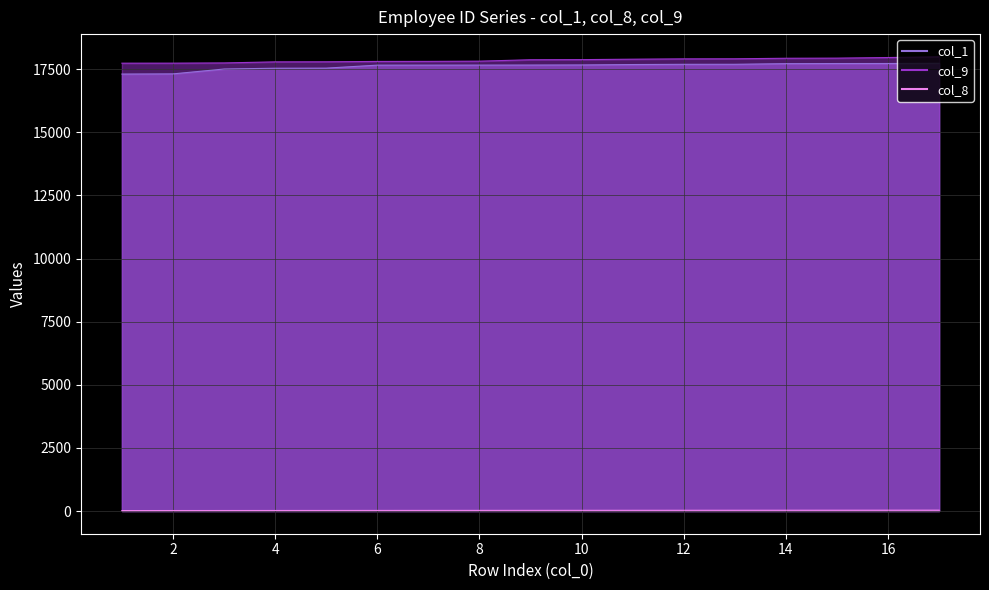

Between 1 and 14, which series saw the biggest shift?

col_1